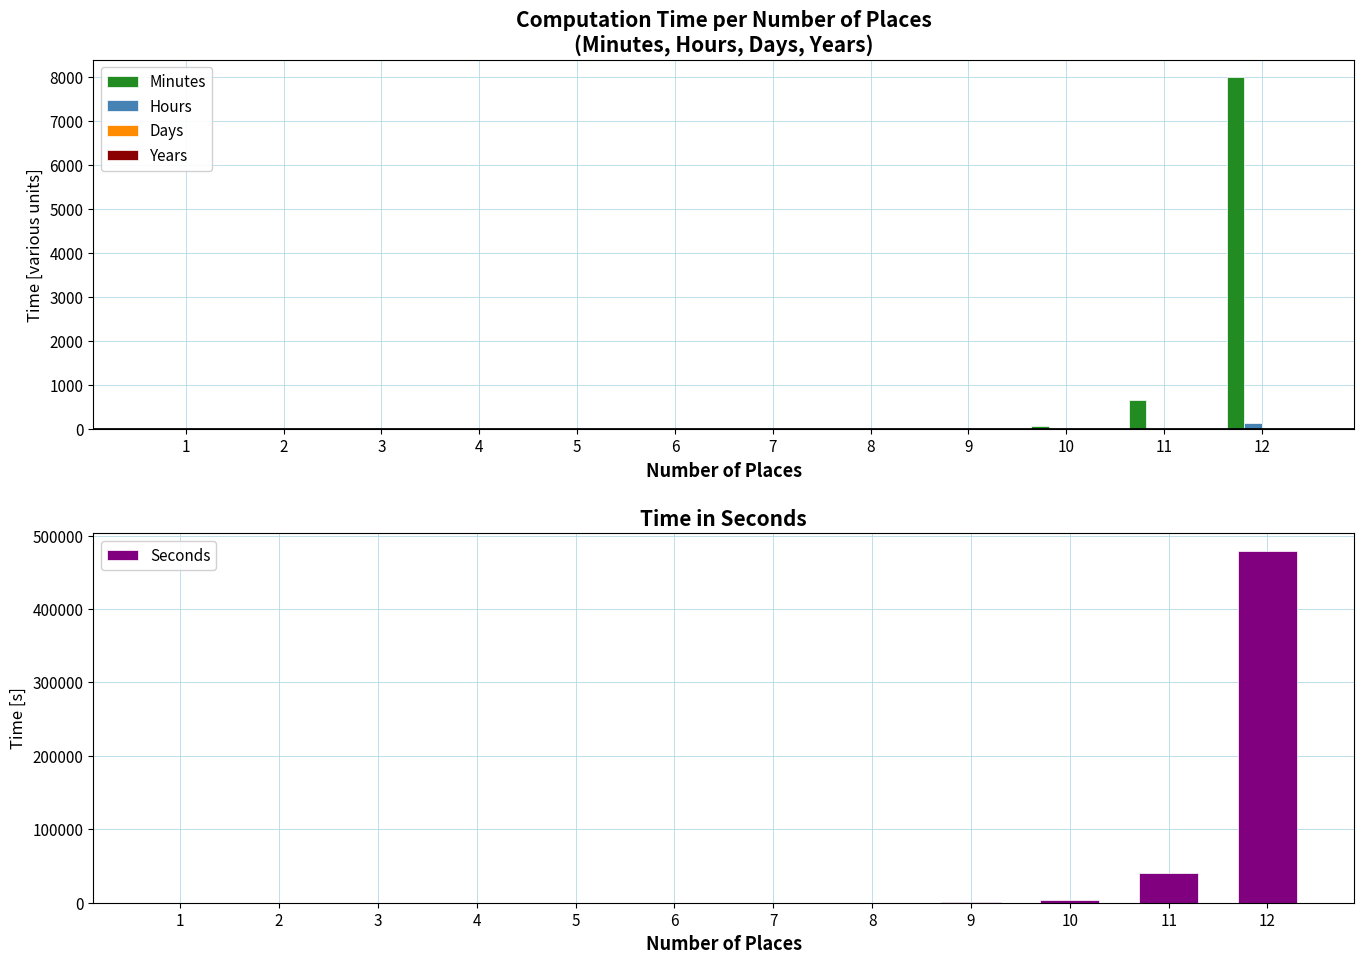

Where is Years nearest to the value 0?

1